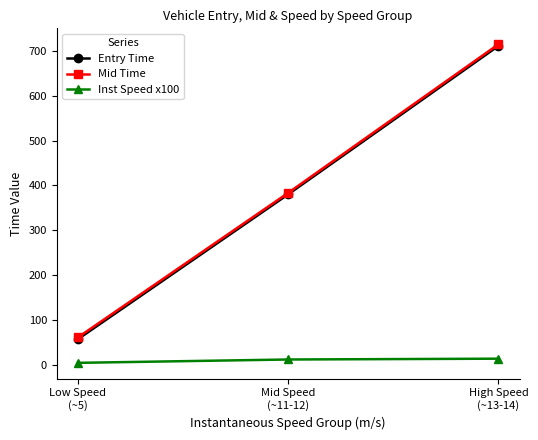

At which category is the sum across all series the highest?

High Speed
(~13-14)